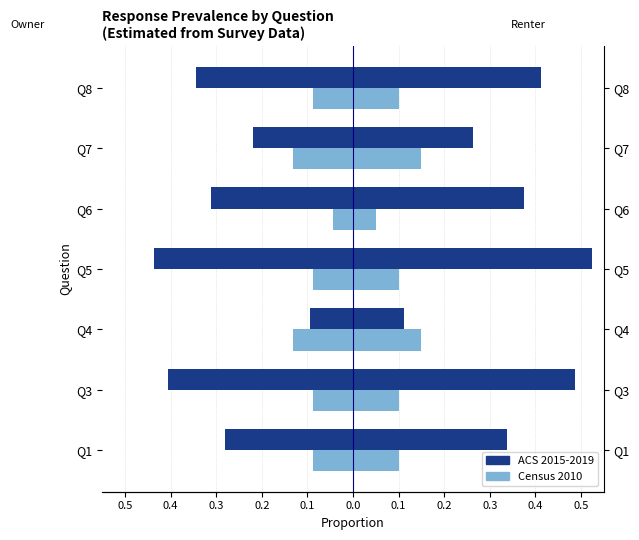

What is the minimum value shown in the chart?

-0.4